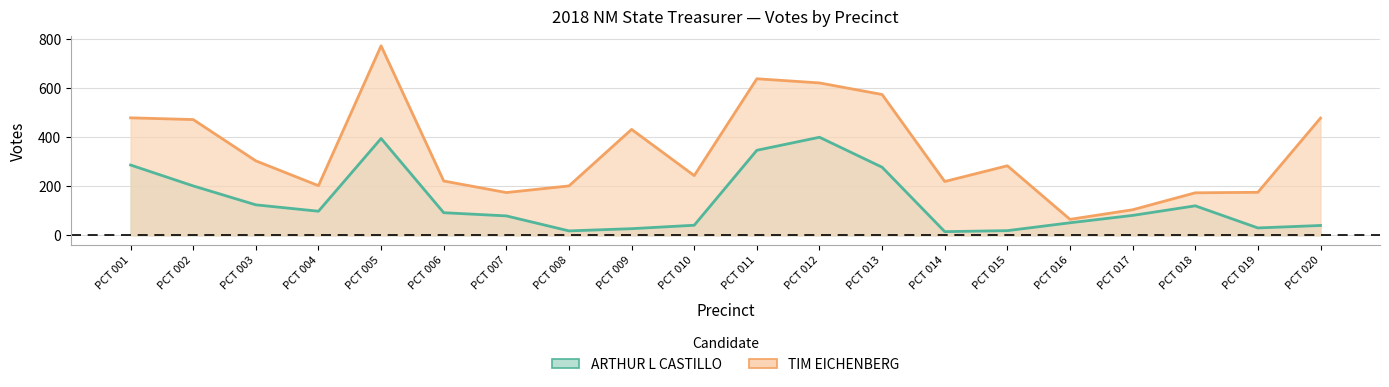

At which category does ARTHUR L CASTILLO reach its first local valley?

PCT 004